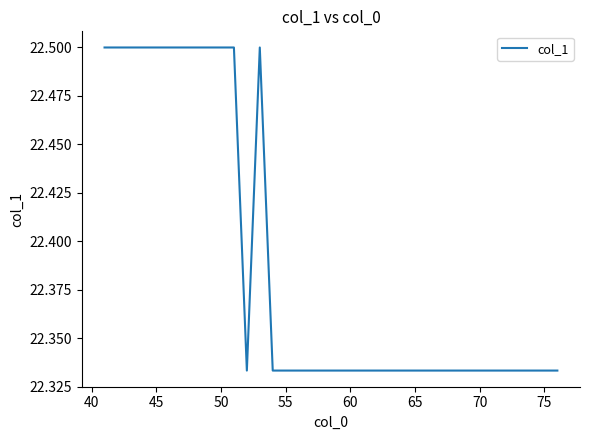

How many lines are shown in the chart?

1